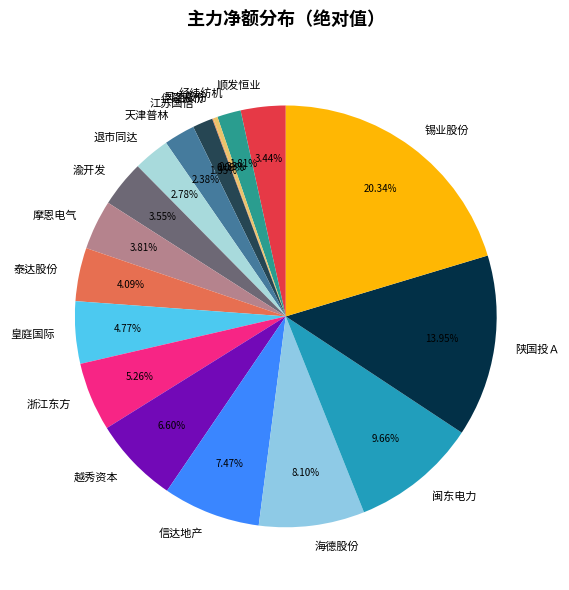

Between 闽东电力 and 浙江东方, which is larger?

闽东电力